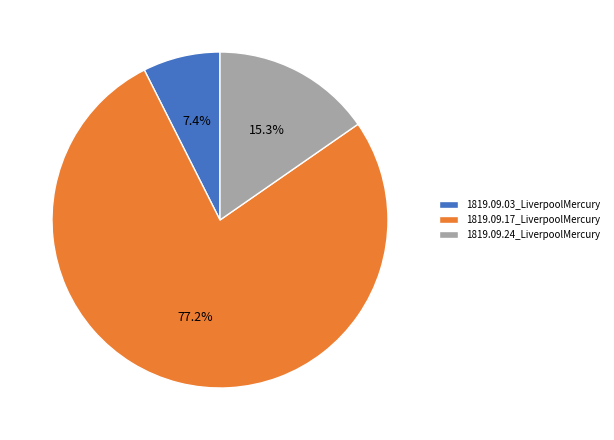

To the nearest percent, what is the average slice percentage?

33%